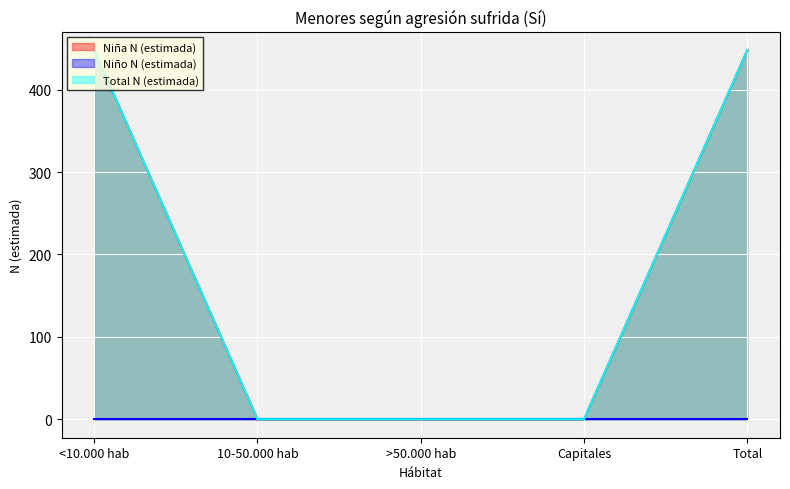

At which label is Total N (estimada) closest to 224?

<10.000 hab